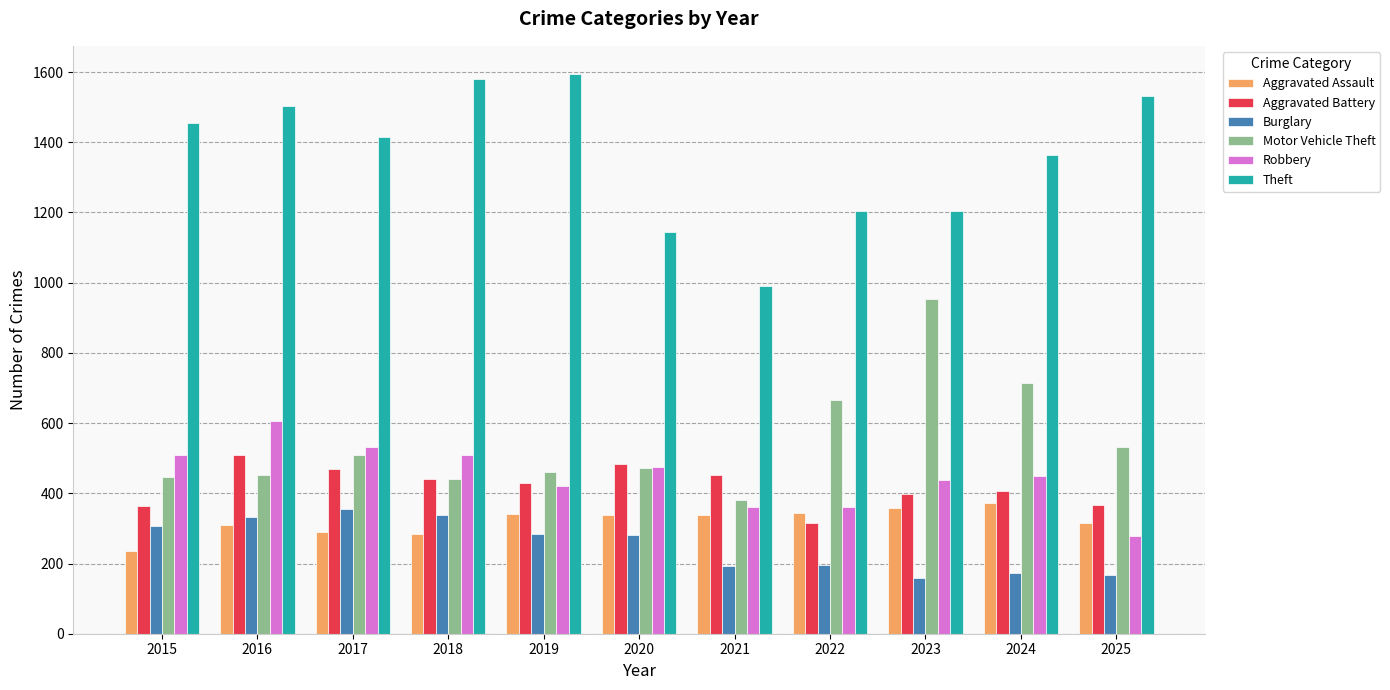

Where does the Robbery series first go above 448?

2015